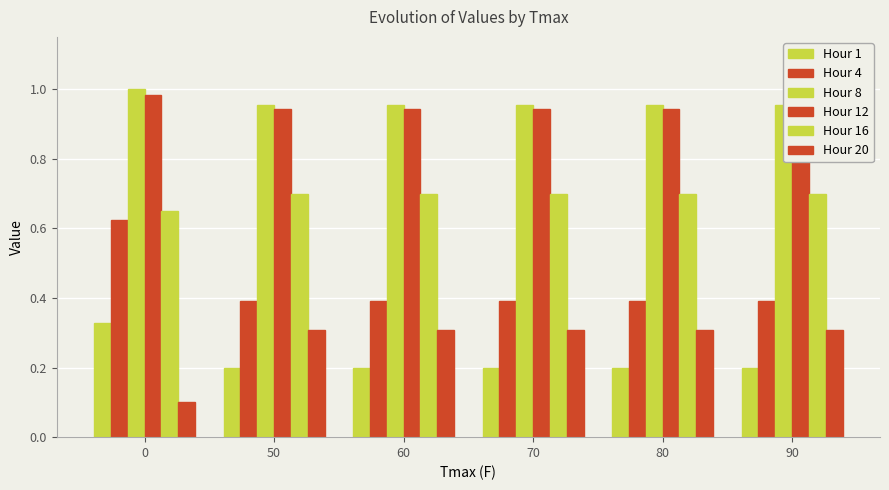

At which label is Hour 4 closest to 0?

50